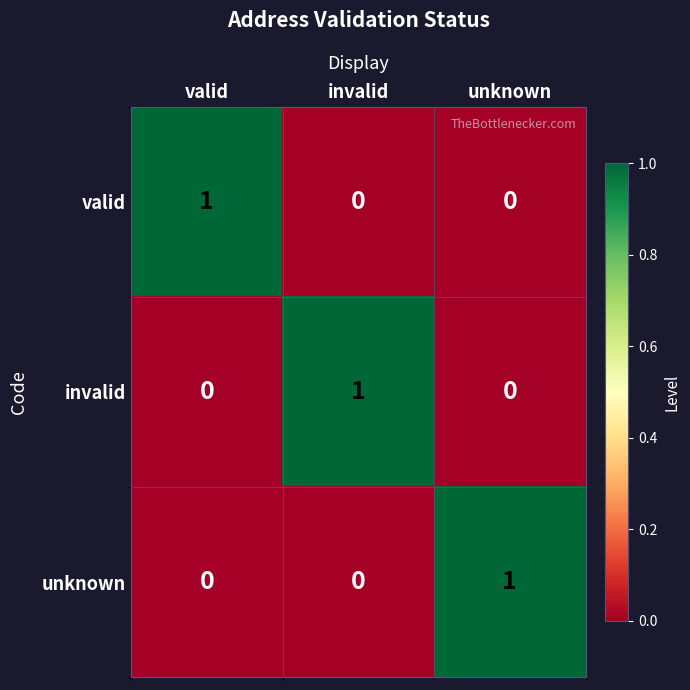

How many data points in valid are above 0?

1